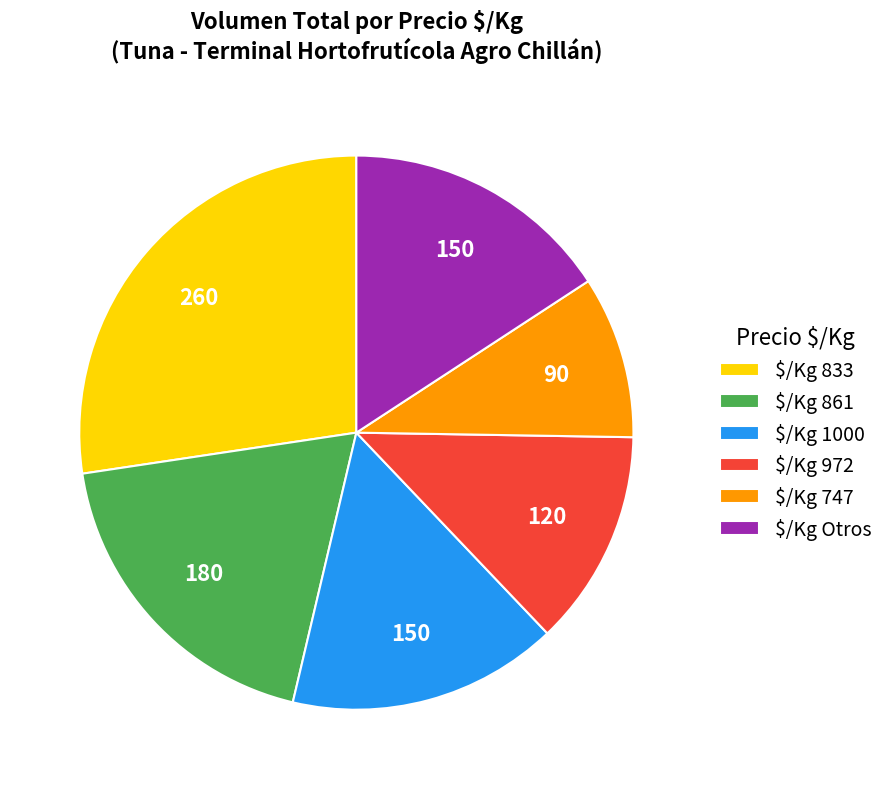

Is it true that $/Kg 1000 is 16% of the pie?

True